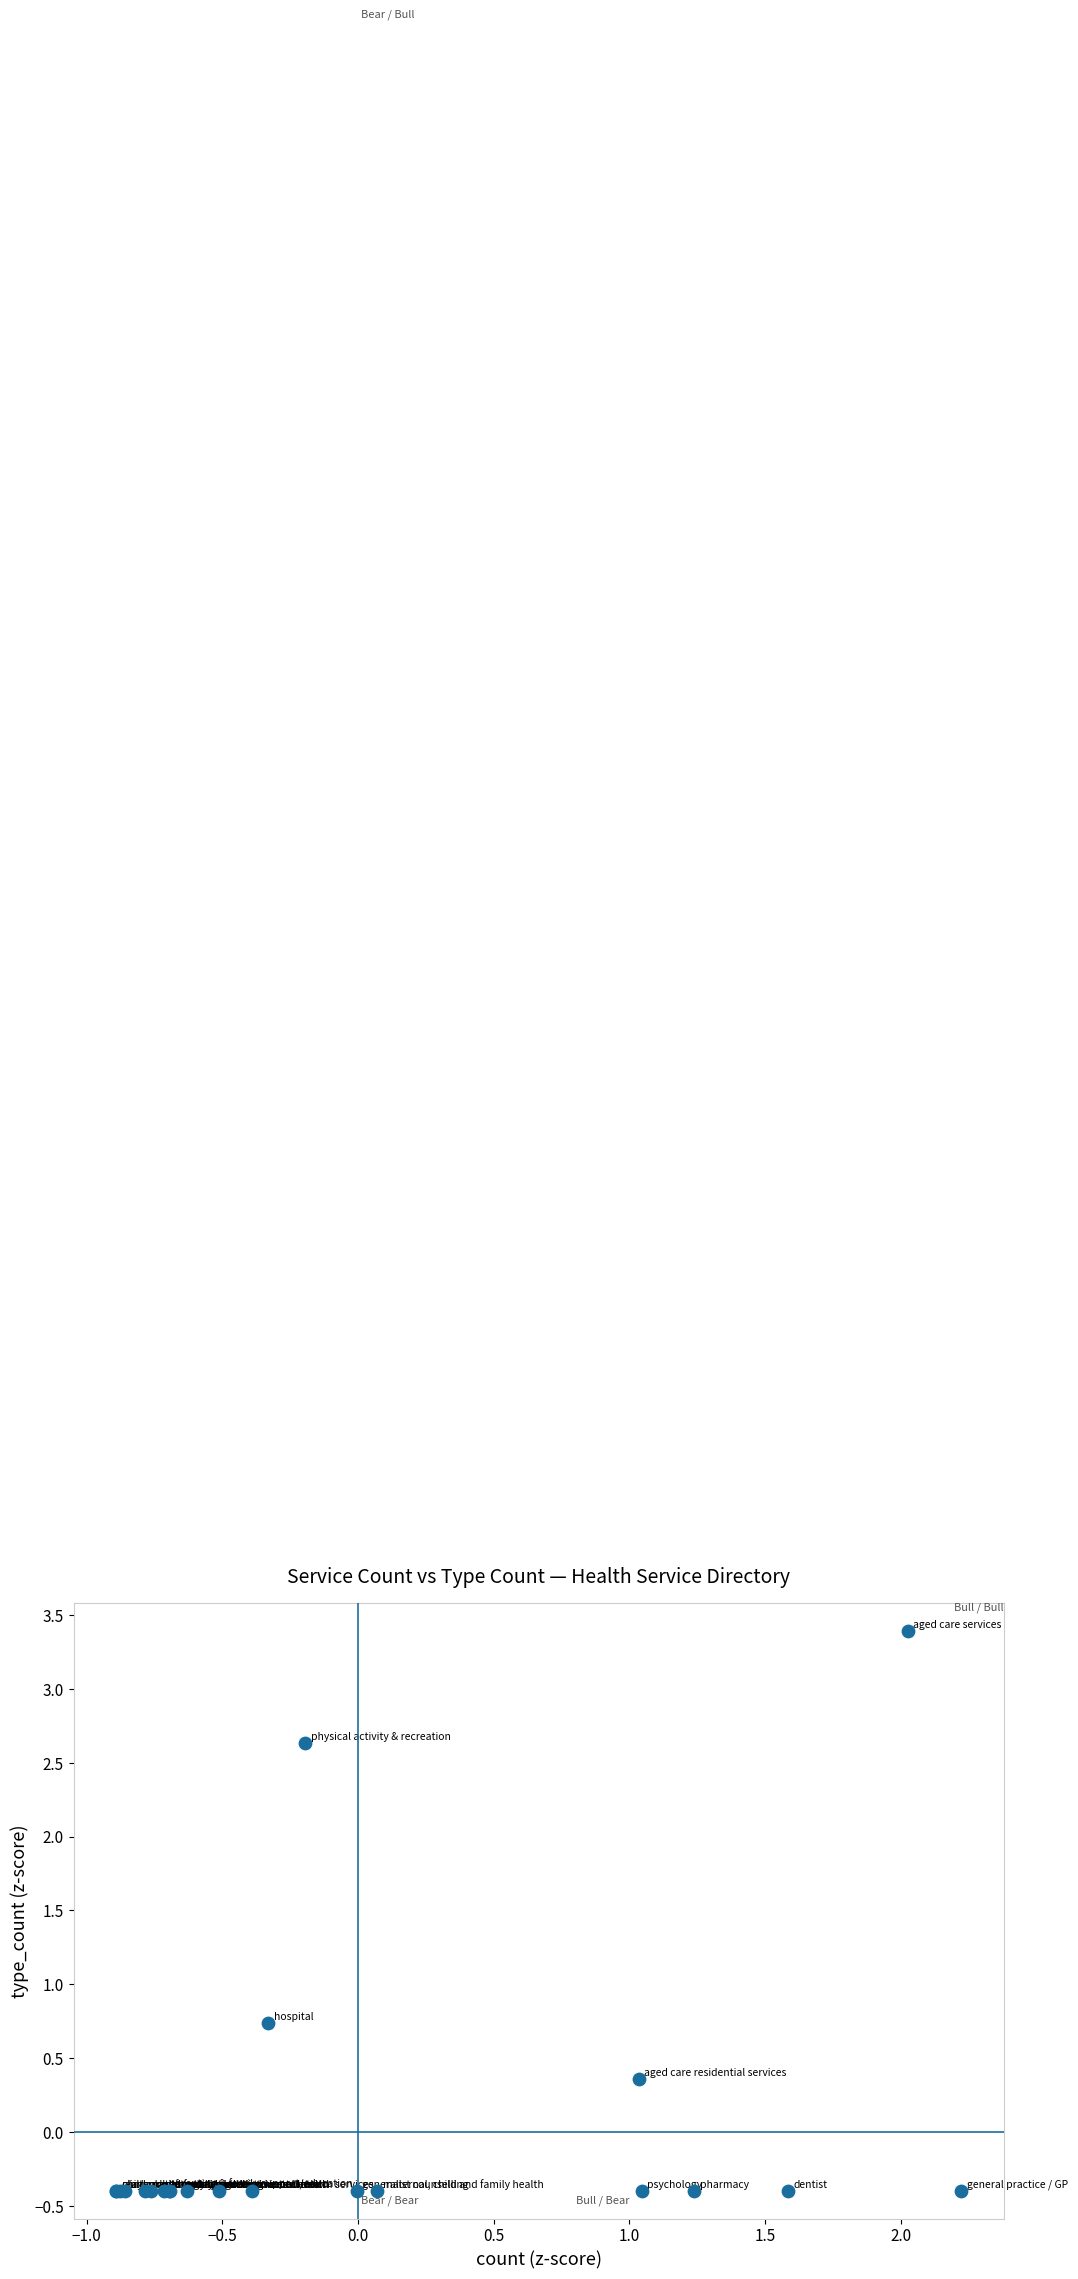

What Y value in the scatter plot is closest to 1?

0.7